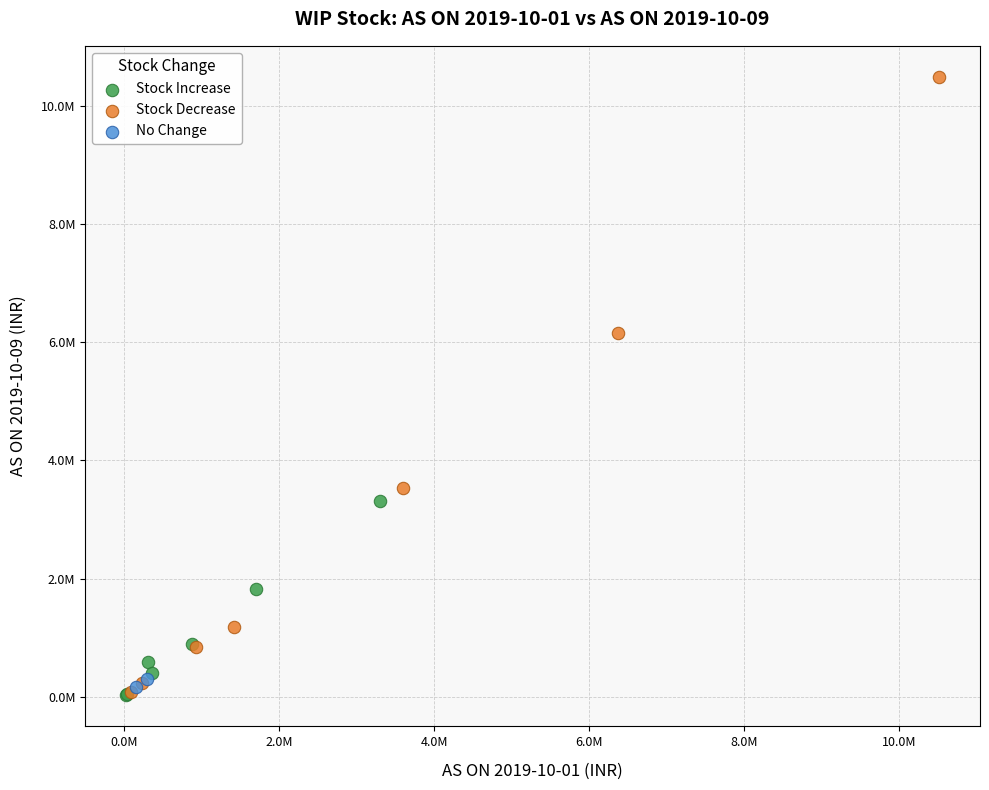

What are all the series names shown in the legend?

Stock Increase, Stock Decrease, No Change